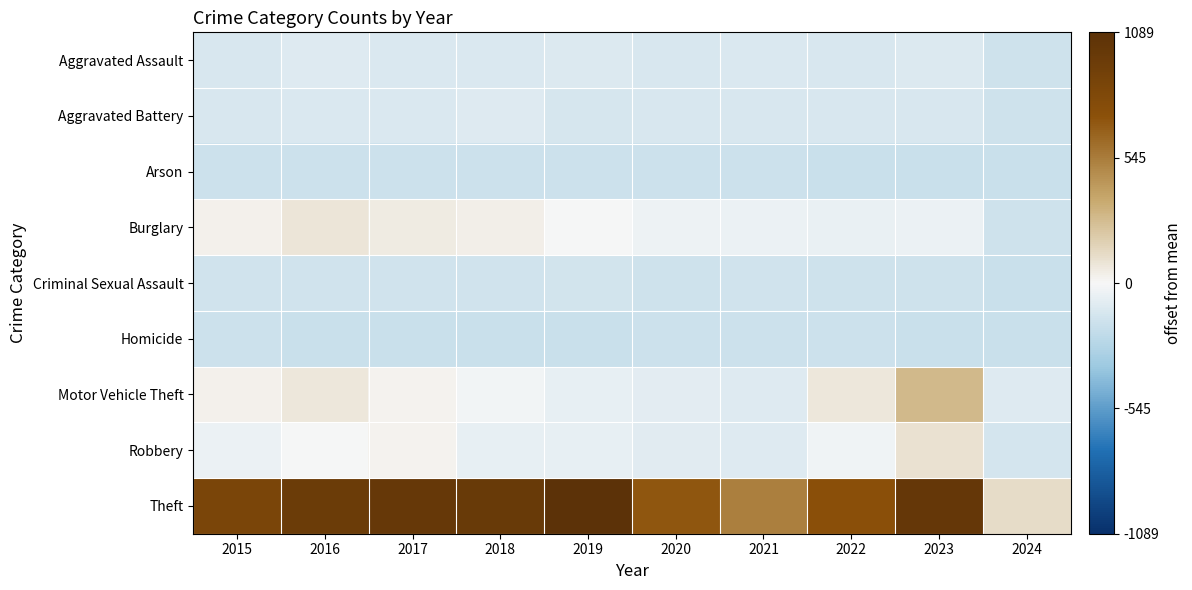

Reading left to right, list all the values displayed in this chart.

Aggravated Assault: 2015=-127.0	2016=-95.0	2017=-111.0	2018=-111.0	2019=-103.0	2020=-121.0	2021=-117.0	2022=-122.0	2023=-104.0	2024=-166.0
Aggravated Battery: 2015=-123.0	2016=-117.0	2017=-112.0	2018=-97.0	2019=-130.0	2020=-126.0	2021=-123.0	2022=-127.0	2023=-127.0	2024=-167.0
Arson: 2015=-173.0	2016=-171.0	2017=-176.0	2018=-176.0	2019=-178.0	2020=-176.0	2021=-177.0	2022=-180.0	2023=-181.0	2024=-182.0
Burglary: 2015=33.0	2016=83.0	2017=54.0	2018=35.0	2019=-1.0	2020=-37.0	2021=-50.0	2022=-53.0	2023=-49.0	2024=-167.0
Criminal Sexual Assault: 2015=-154.0	2016=-157.0	2017=-161.0	2018=-159.0	2019=-152.0	2020=-167.0	2021=-157.0	2022=-162.0	2023=-165.0	2024=-182.0
Homicide: 2015=-178.0	2016=-179.0	2017=-179.0	2018=-179.0	2019=-179.0	2020=-178.0	2021=-177.0	2022=-176.0	2023=-180.0	2024=-183.0
Motor Vehicle Theft: 2015=29.0	2016=76.0	2017=25.0	2018=-20.0	2019=-60.0	2020=-84.0	2021=-101.0	2022=76.0	2023=289.0	2024=-96.0
Robbery: 2015=-44.0	2016=-5.0	2017=19.0	2018=-62.0	2019=-67.0	2020=-86.0	2021=-95.0	2022=-32.0	2023=101.0	2024=-138.0
Theft: 2015=858.0	2016=968.0	2017=1005.0	2018=987.0	2019=1089.0	2020=701.0	2021=533.0	2022=737.0	2023=1020.0	2024=127.0